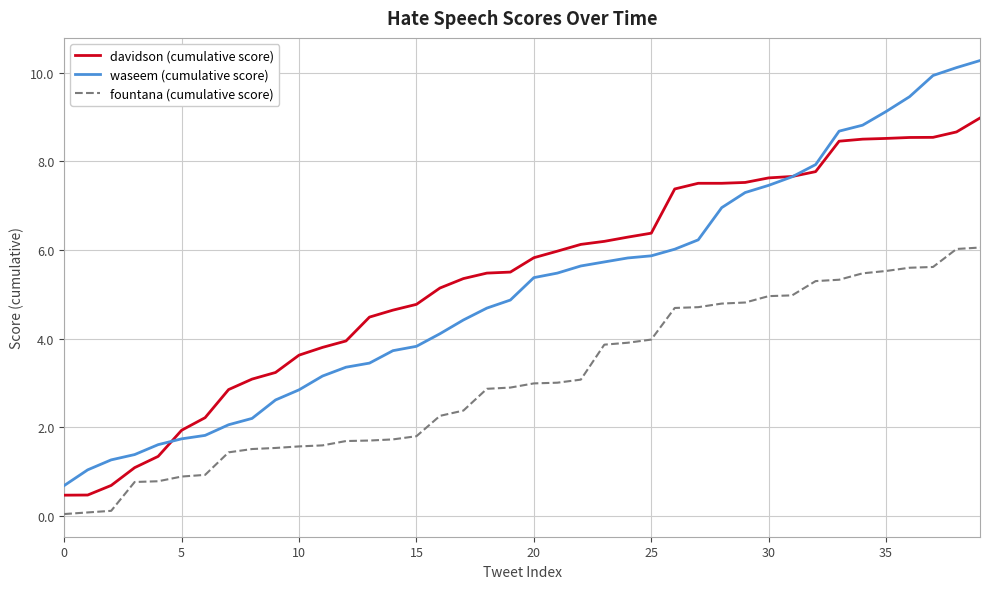

Which series has the widest spread of values?

waseem (cumulative score)